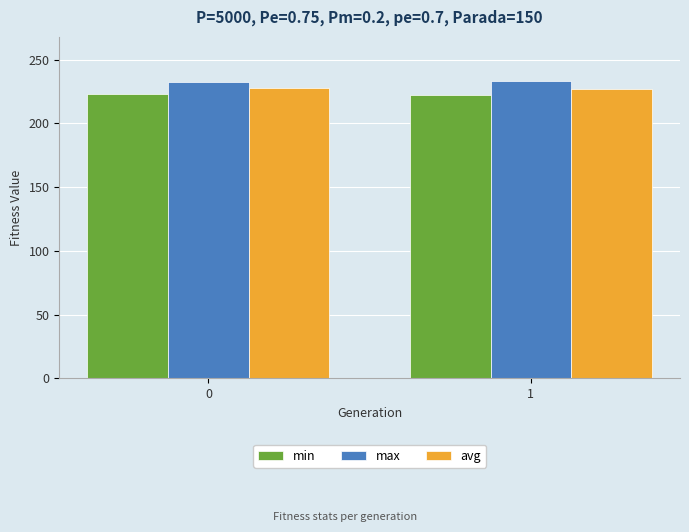

What are all the series names shown in the legend?

min, max, avg